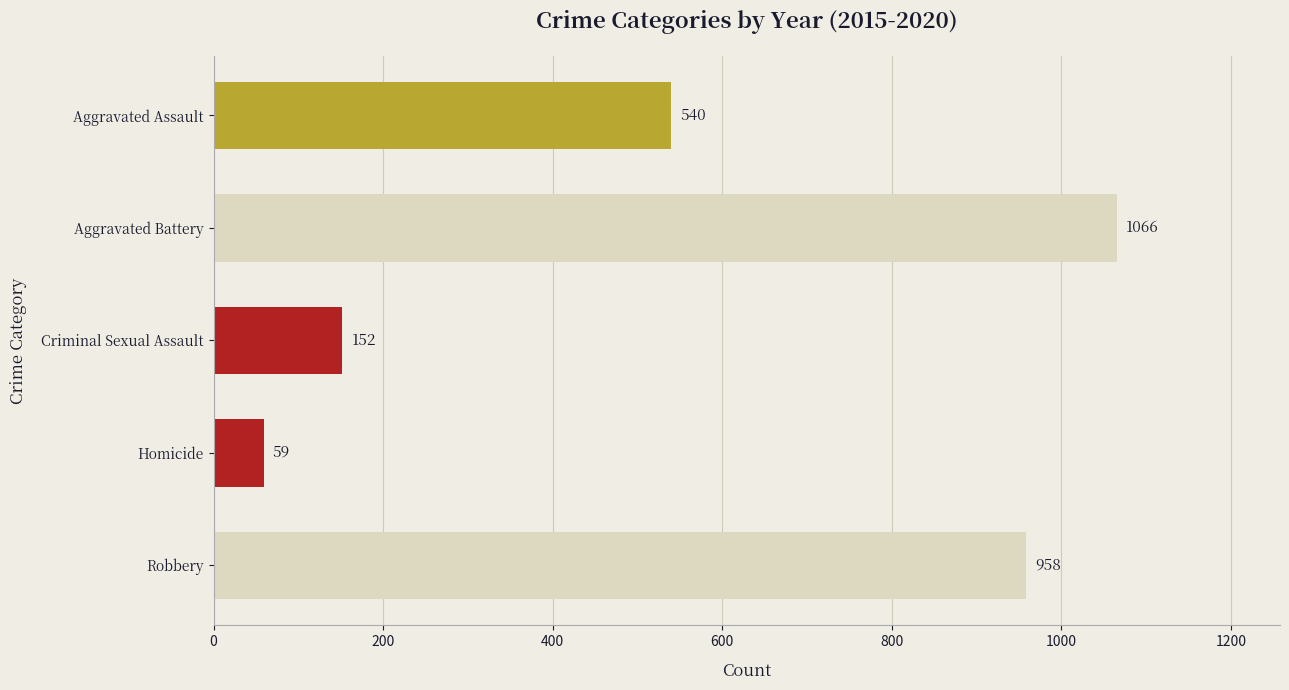

True or false: the data shows 1503 at Robbery.

False